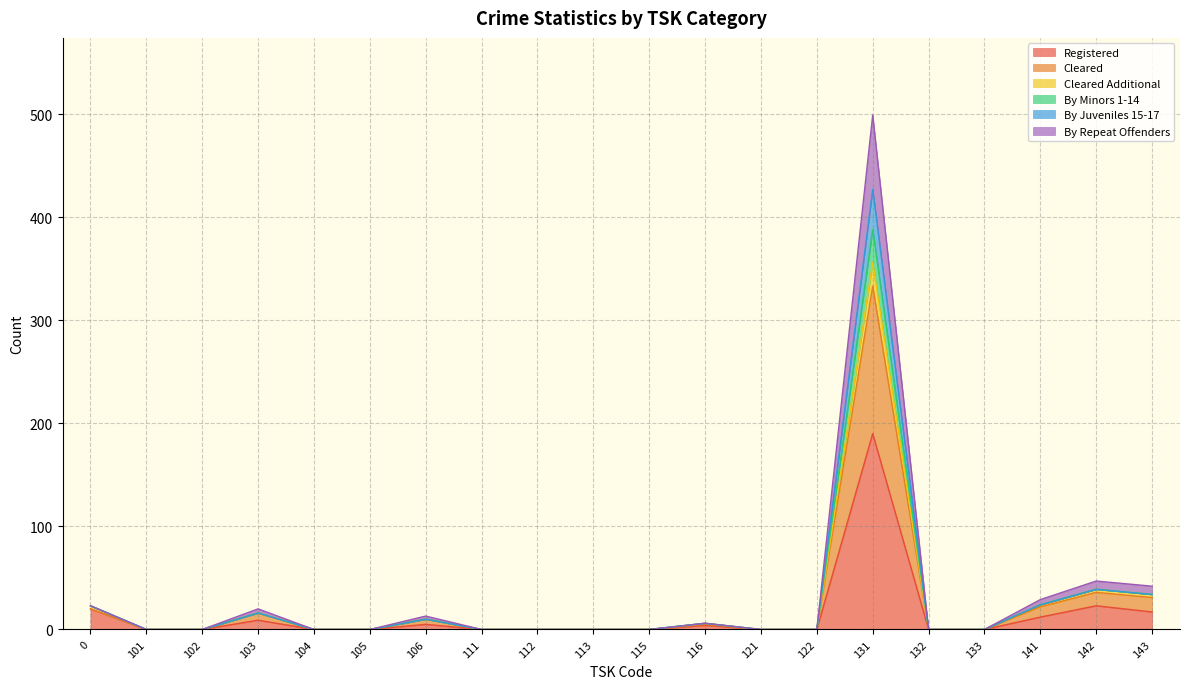

The Registered series shows 109 at 131. True or false?

False